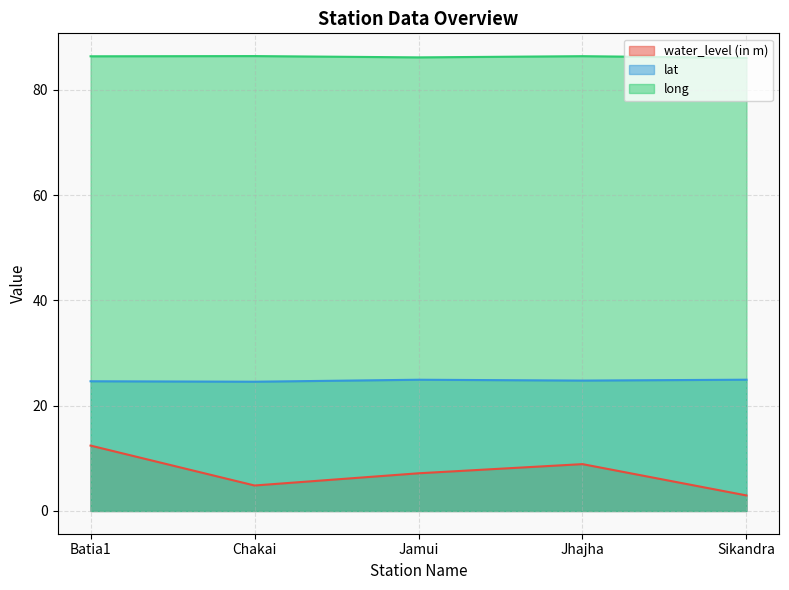

What is the label of the 5th point from the left?

Sikandra